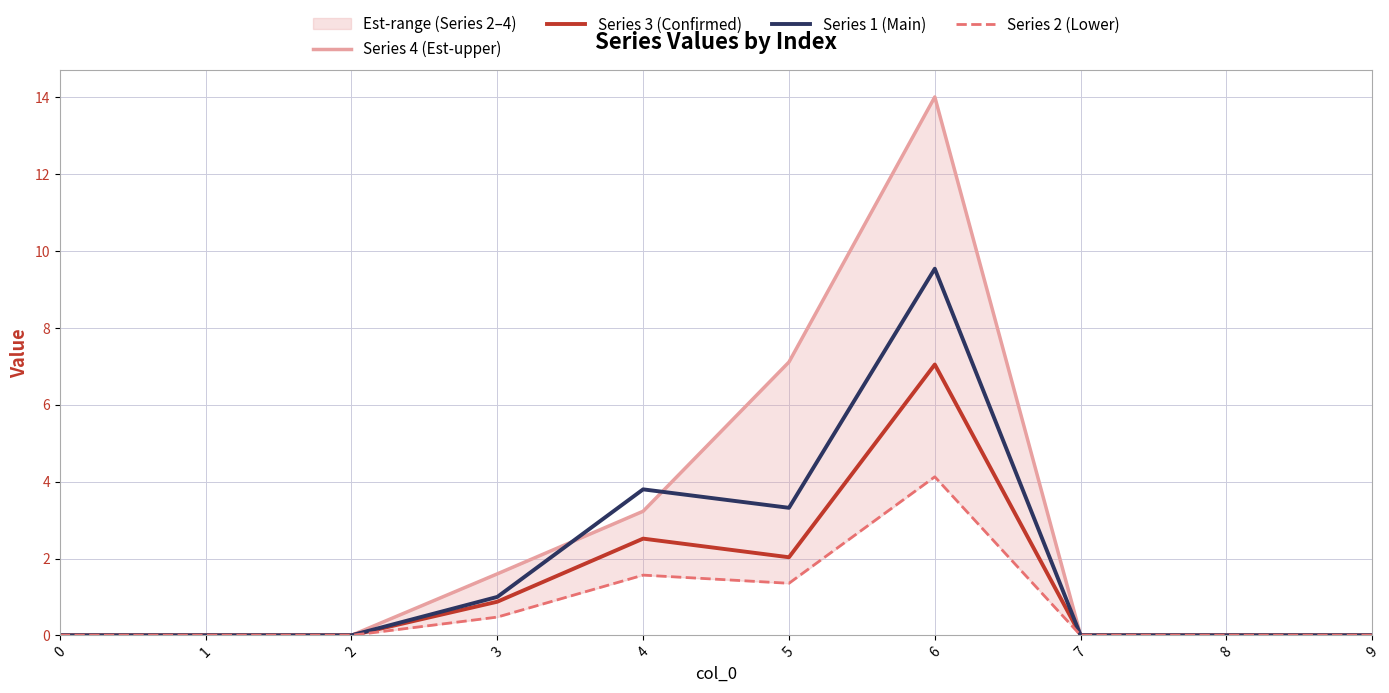

Between 3 and 9, which is larger?

3